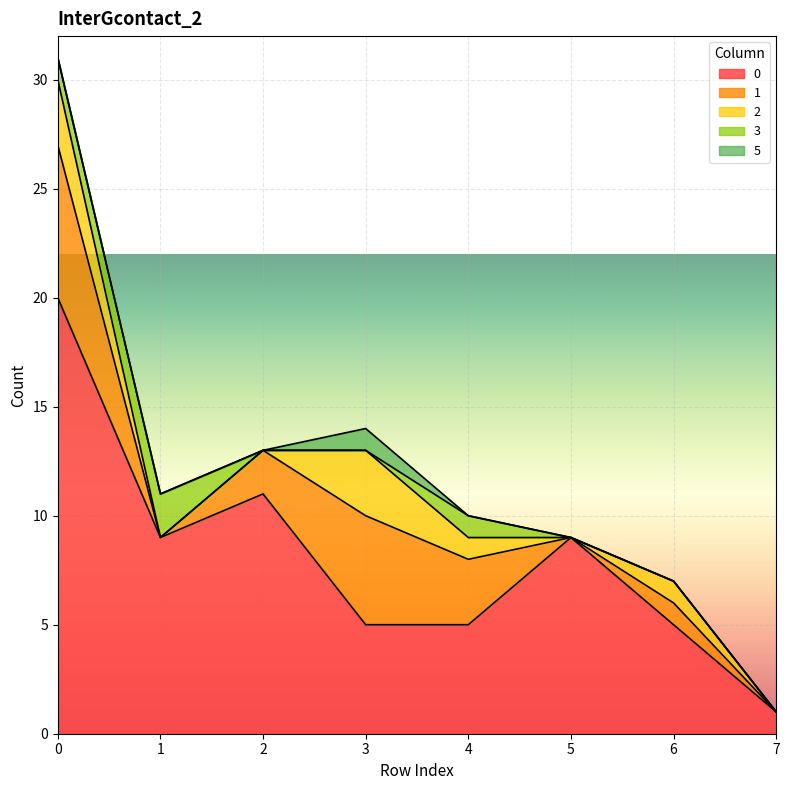

True or false: 5 has more than 2 interior local peaks.

False